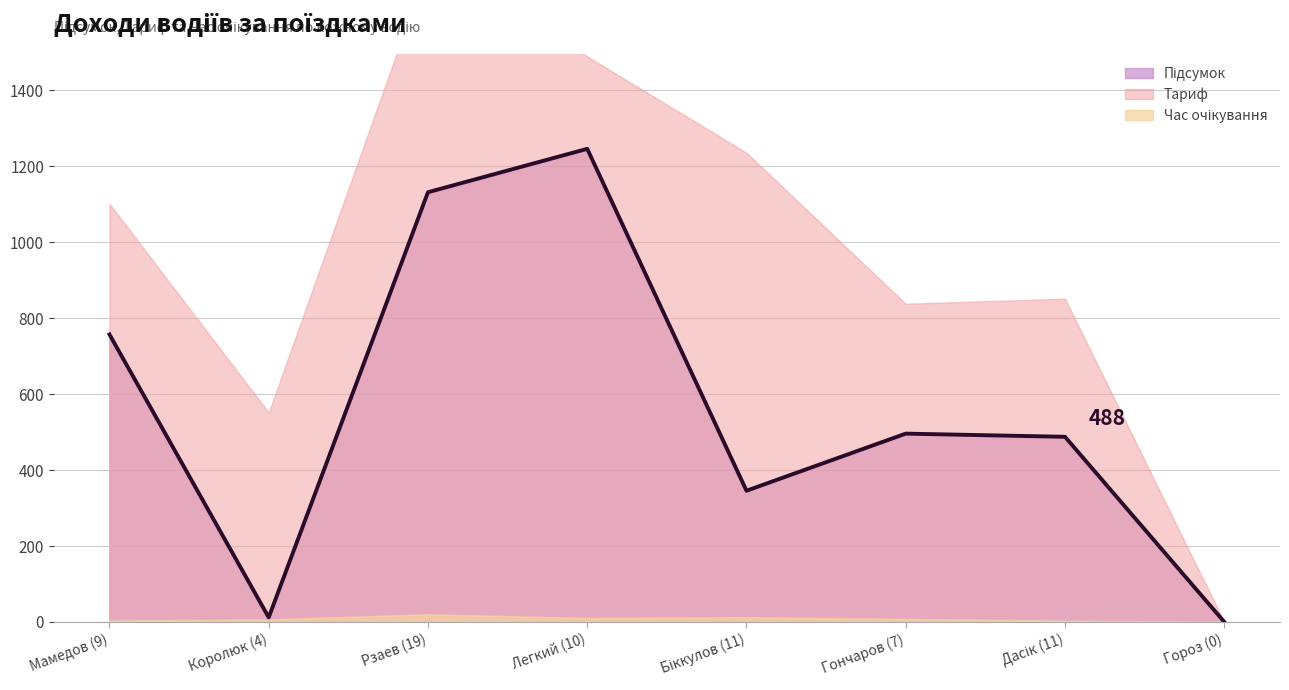

List the labels in order of Час очікування value, smallest first.

Гороз (0), Дасік (11), Мамедов (9), Королюк (4), Гончаров (7), Легкий (10), Біккулов (11), Рзаев (19)